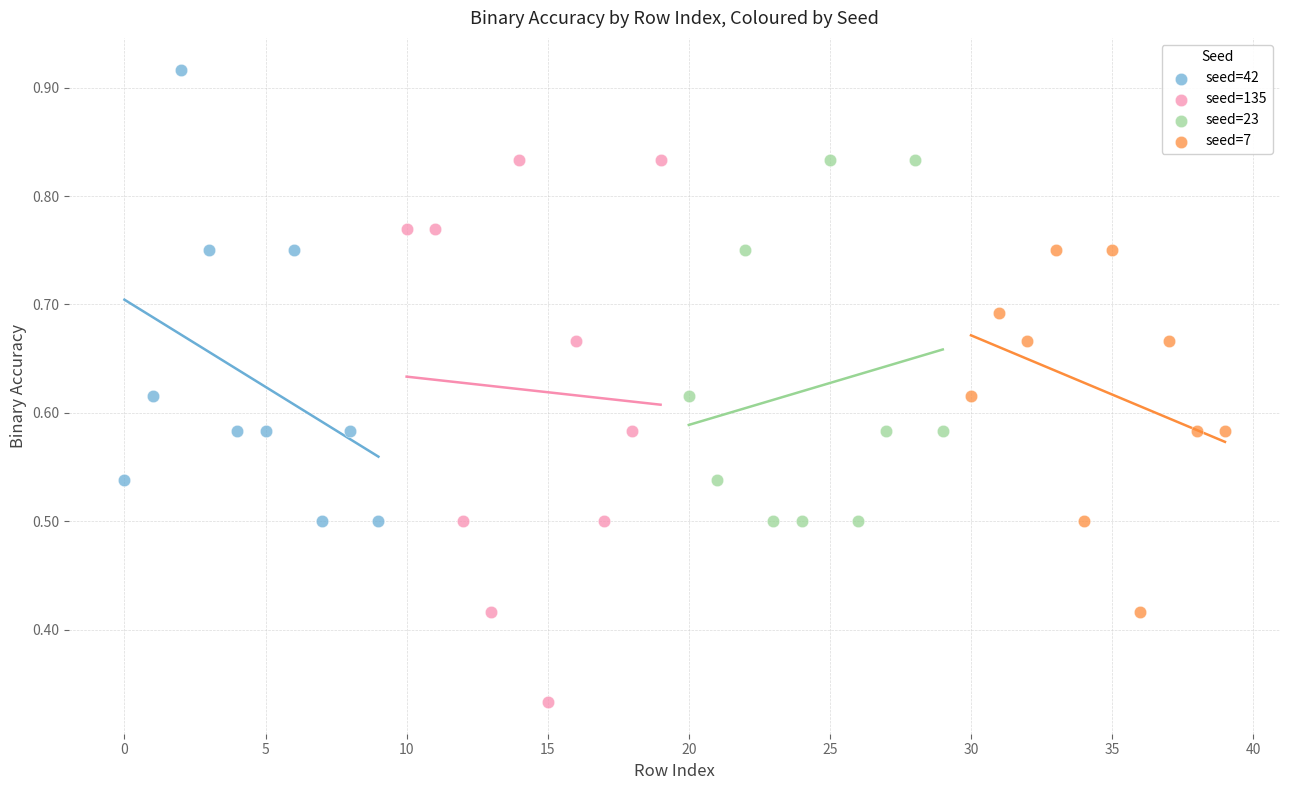

Which series contains the highest Y value?

seed=42